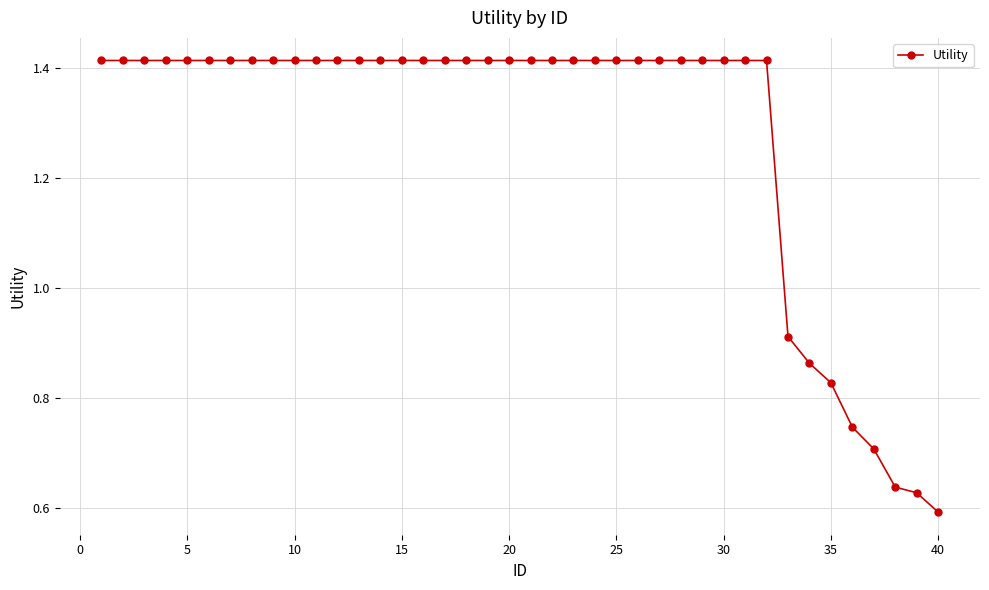

What is the average value?

1.3